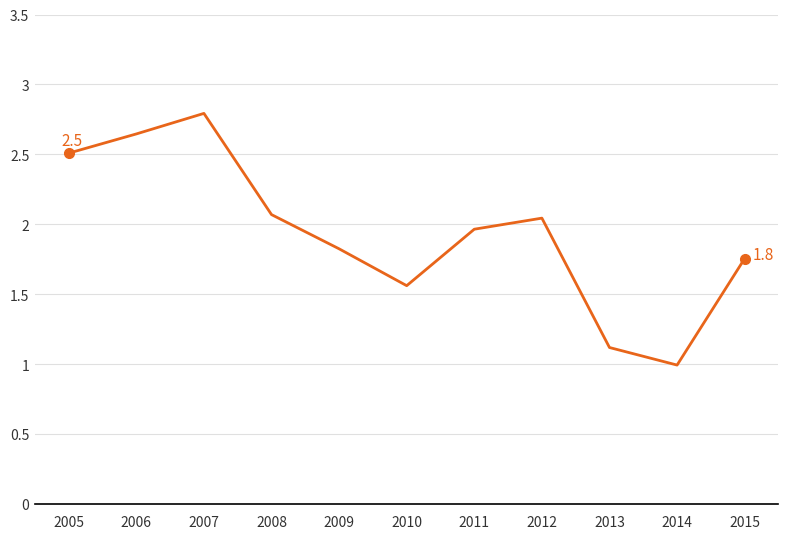

How many lines are shown in the chart?

1